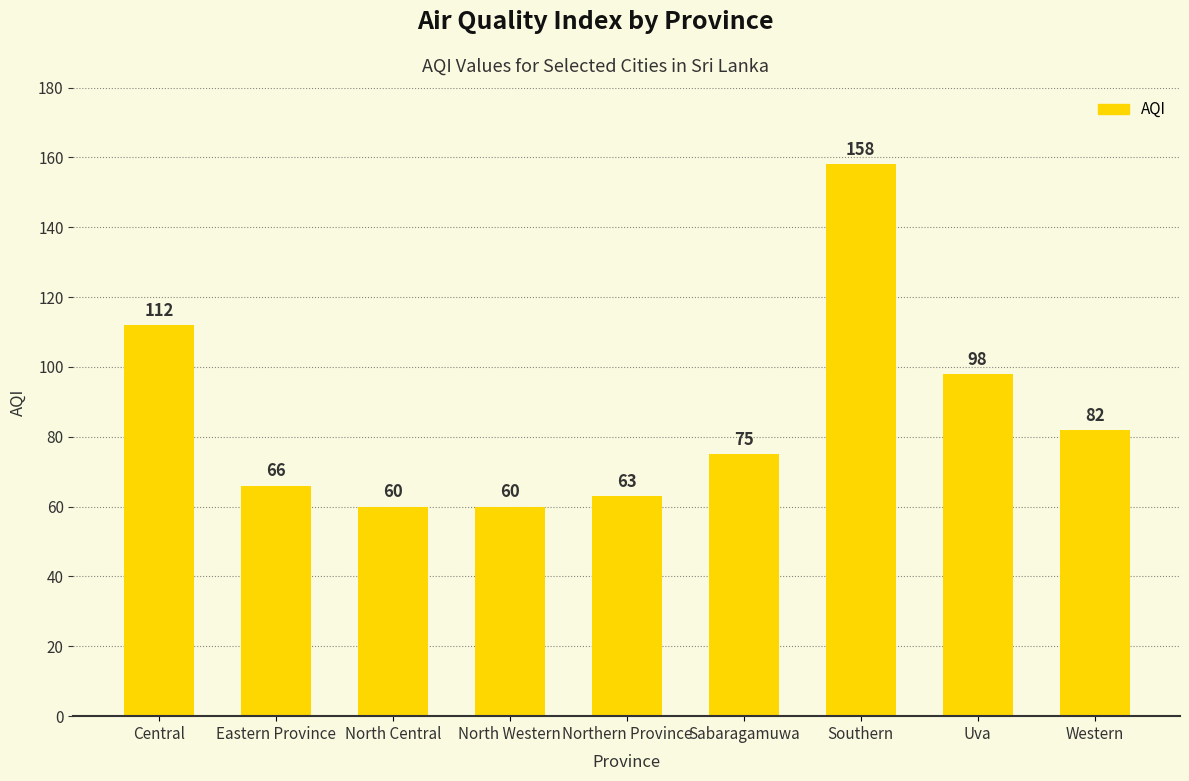

Does the chart contain stacked bars?

No